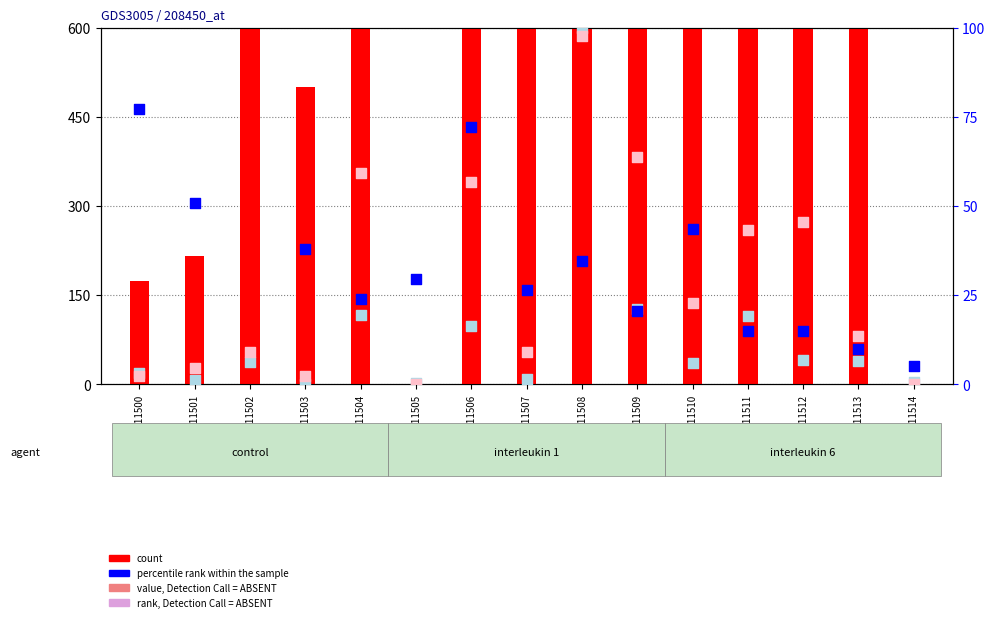

Is the value of rank, Detection Call = ABSENT at GSM211503 greater than the value of count at GSM211501?

No